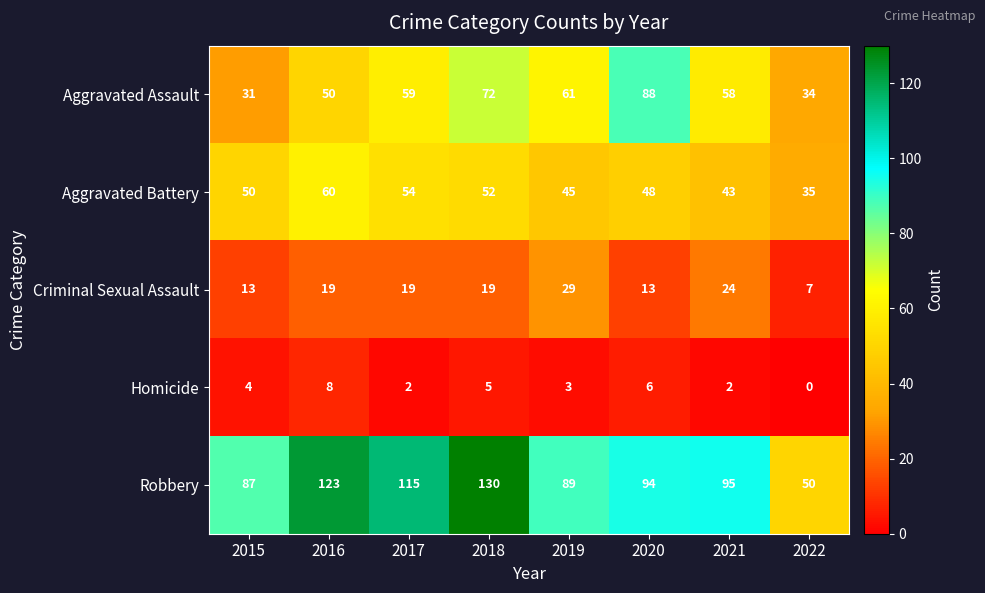

The Homicide series shows 3 at 2017. True or false?

False